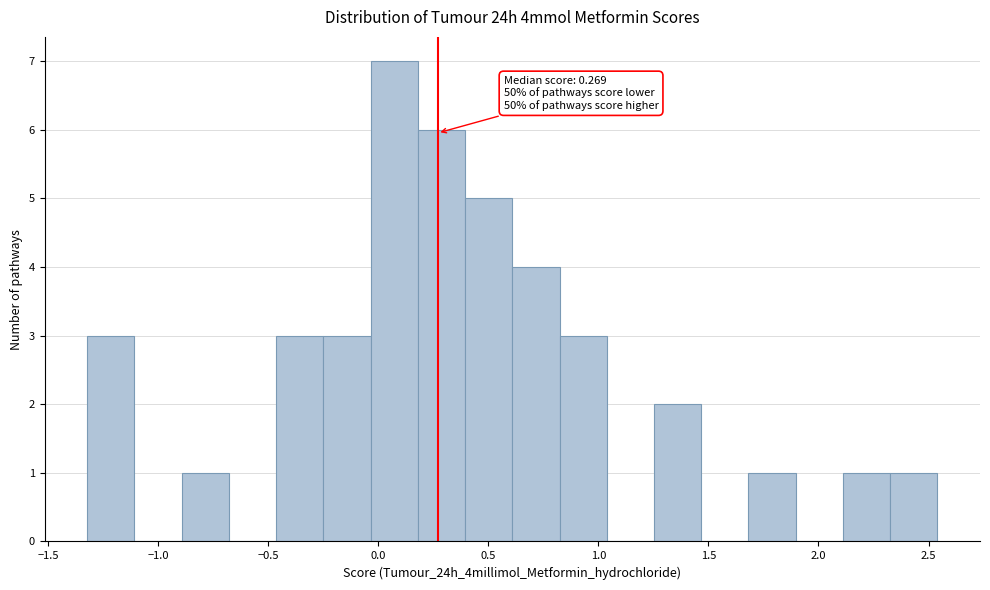

Over which range of the x-axis is the bar tallest?

-0.05 to 0.20